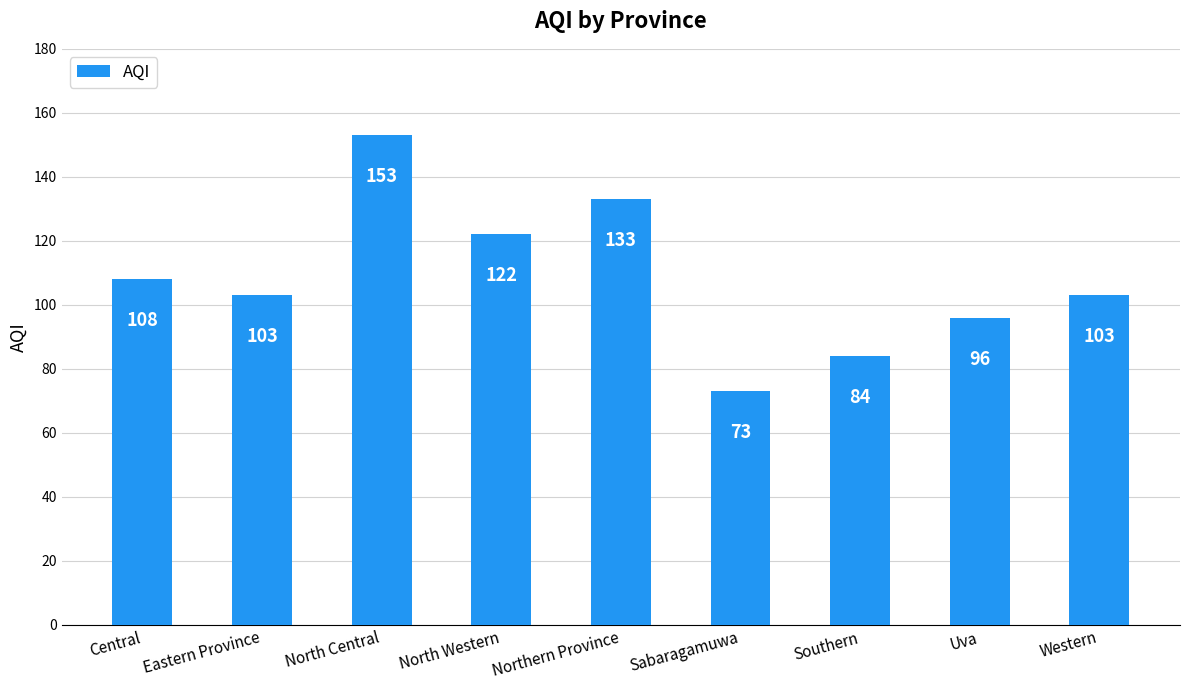

What is the sum of the values at Uva and North Central?

249